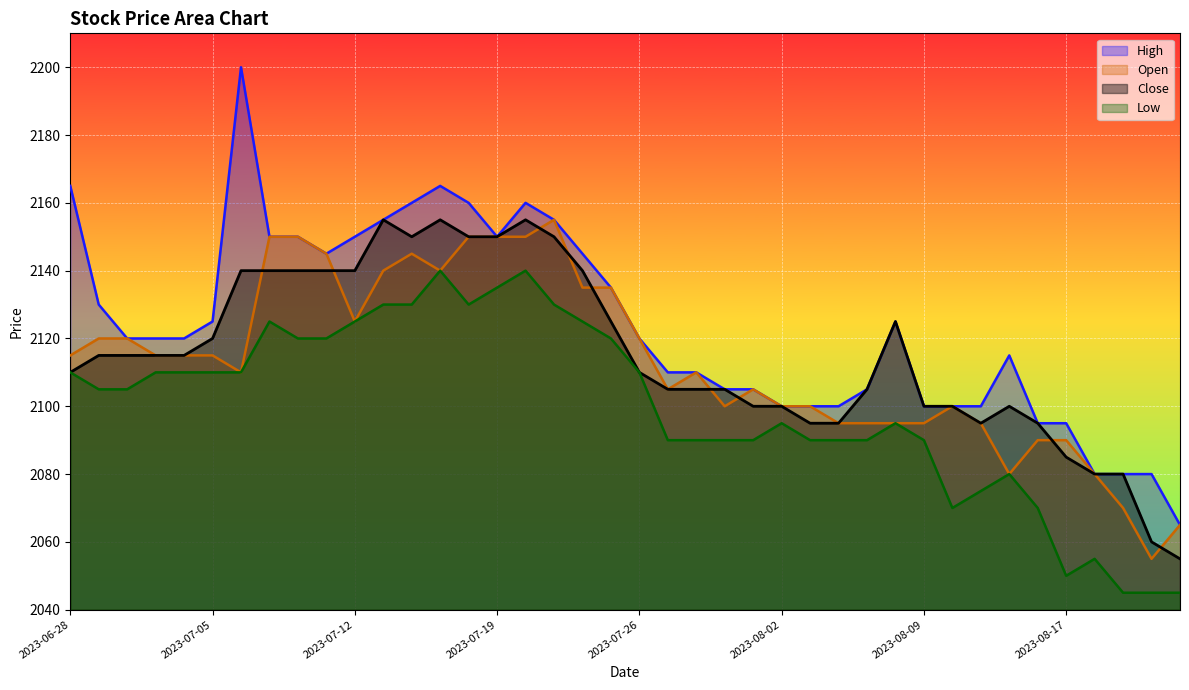

Which has a higher value, 2023-07-31 or 2023-07-06?

2023-07-06